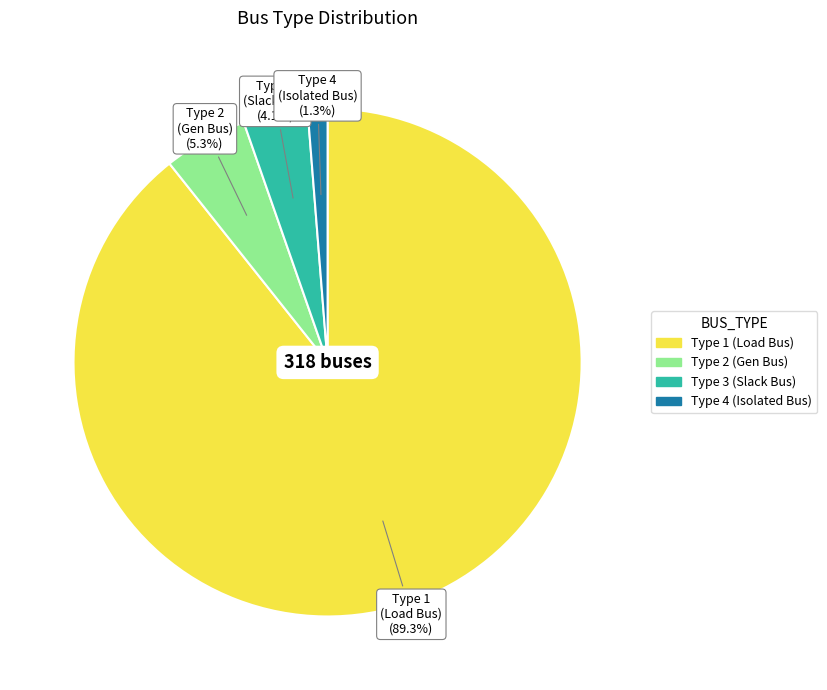

Is there a majority slice in this chart?

Yes